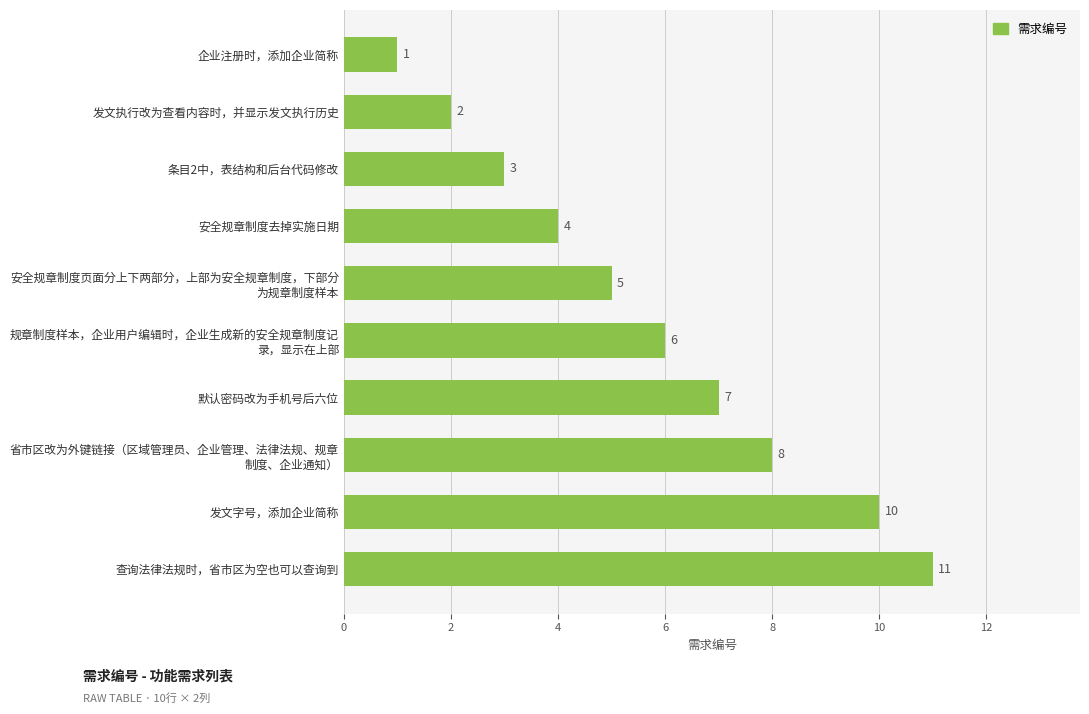

How many values are between 3 and 8?

6